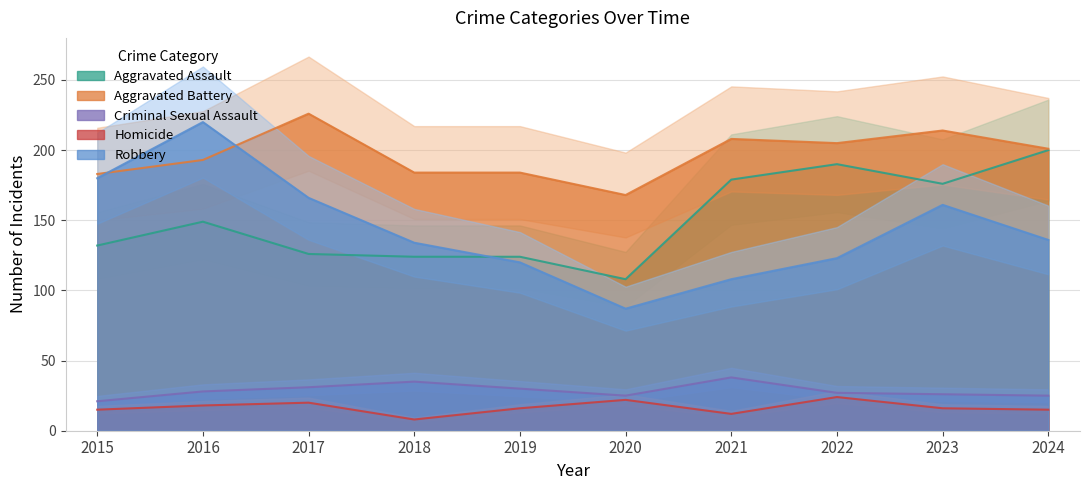

Reading right to left, extract all data points from this chart.

Aggravated Assault: 200	176	190	179	108	124	124	126	149	132
Aggravated Battery: 201	214	205	208	168	184	184	226	193	183
Criminal Sexual Assault: 25	26	27	38	25	30	35	31	28	21
Homicide: 15	16	24	12	22	16	8	20	18	15
Robbery: 136	161	123	108	87	120	134	166	220	180